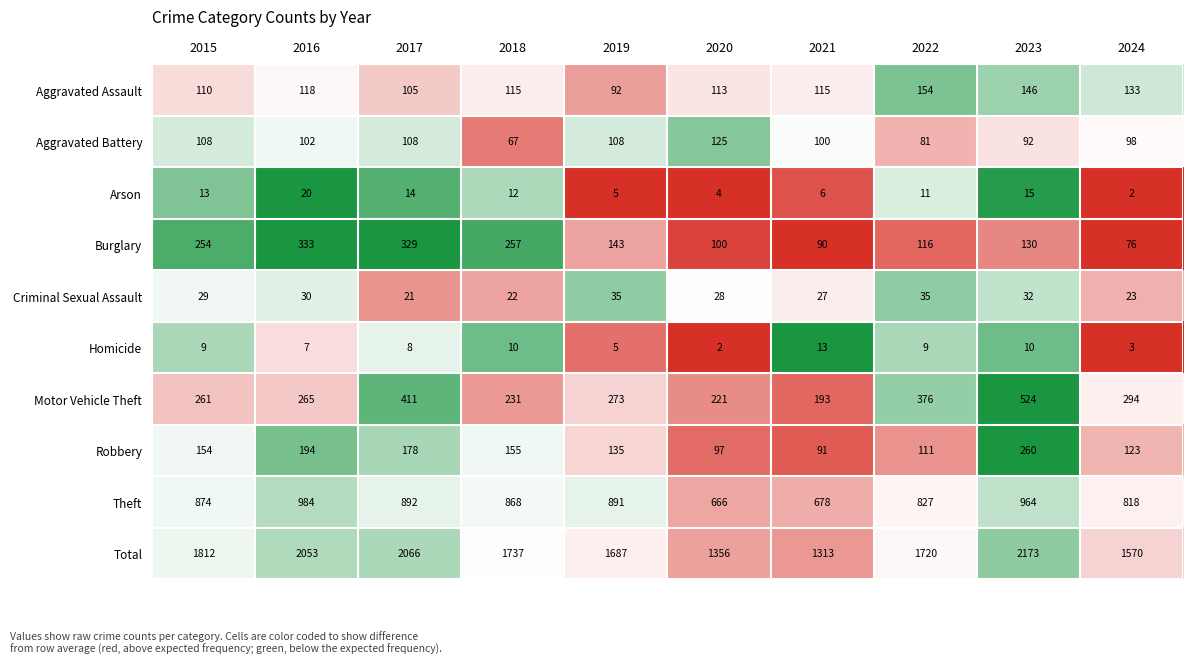

What is the highest value of the Aggravated Battery series?

125